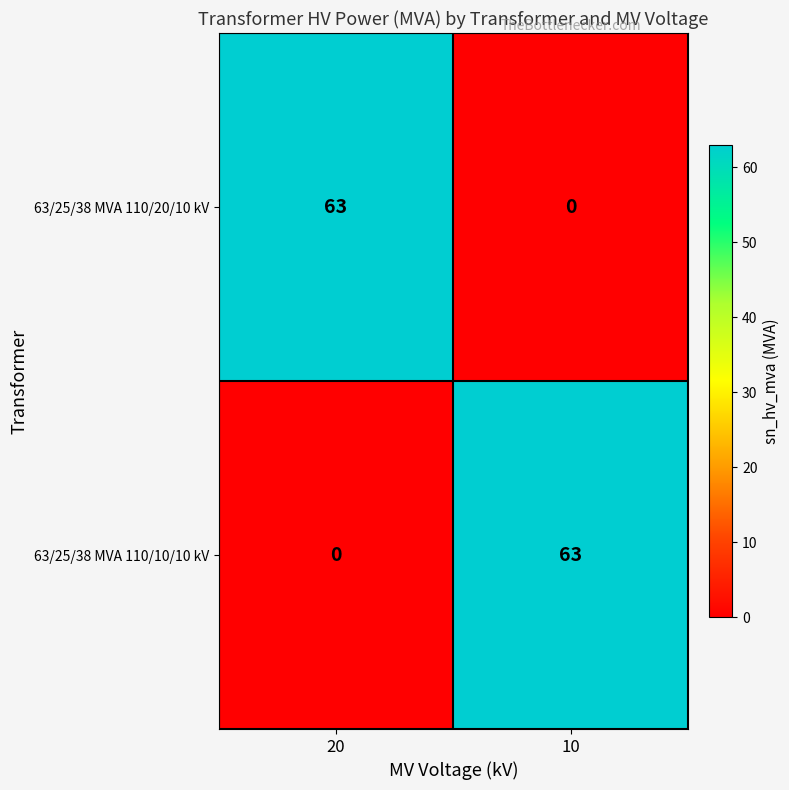

At 10, list the series in order from smallest to largest.

63/25/38 MVA 110/20/10 kV, 63/25/38 MVA 110/10/10 kV